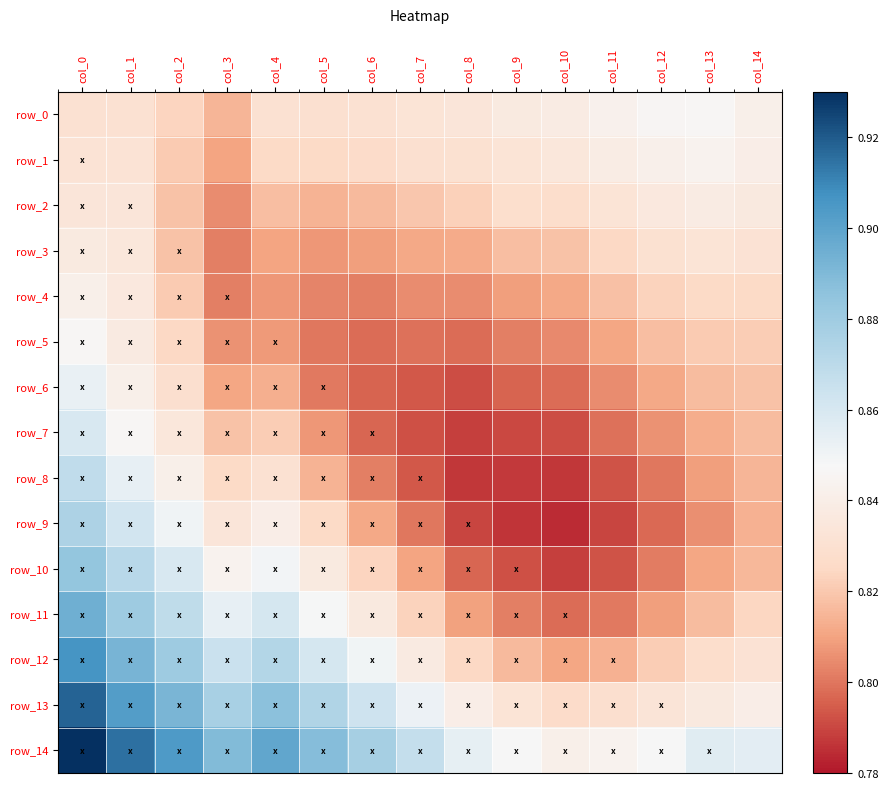

Is the value of row_10 at col_8 greater than the value of row_12 at col_13?

No